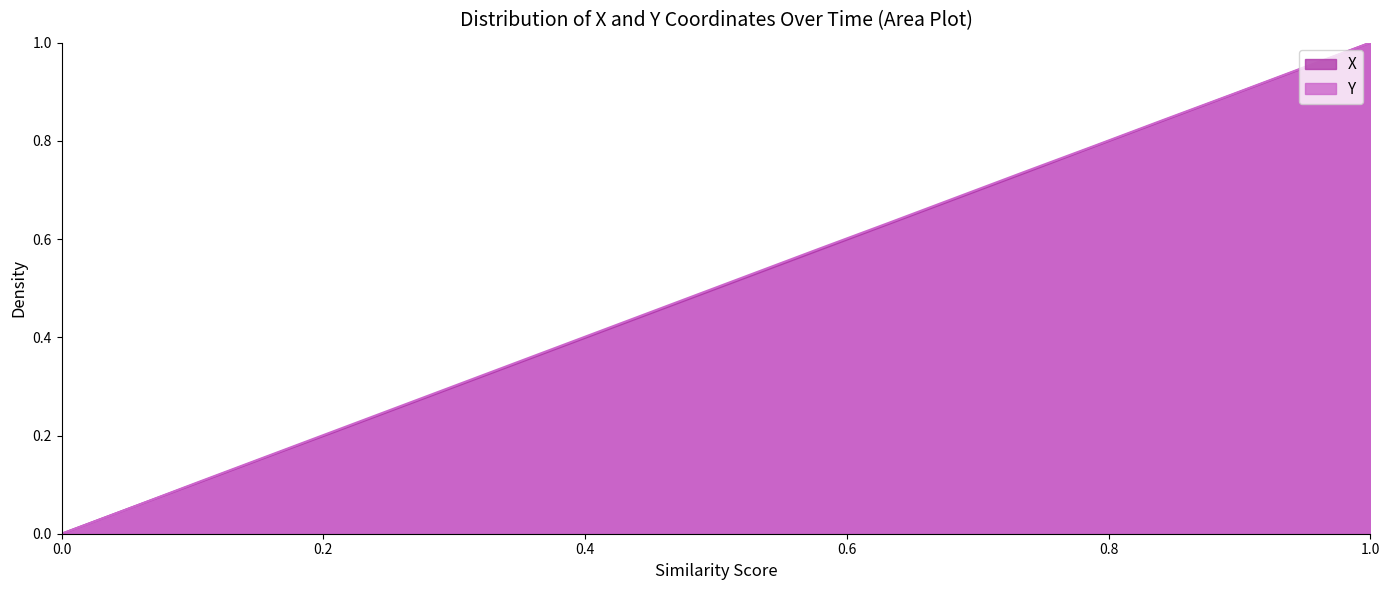

Which series has the largest range (max minus min)?

X